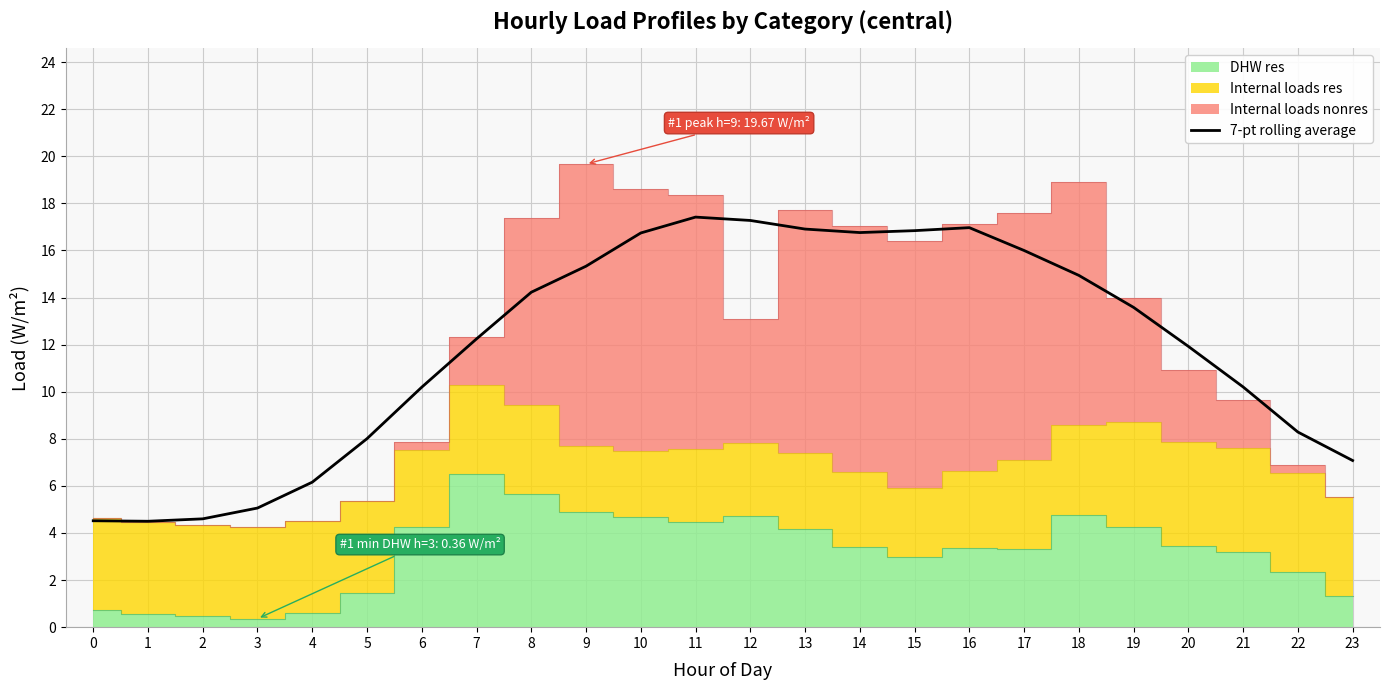

How many categories are shown in the chart?

24